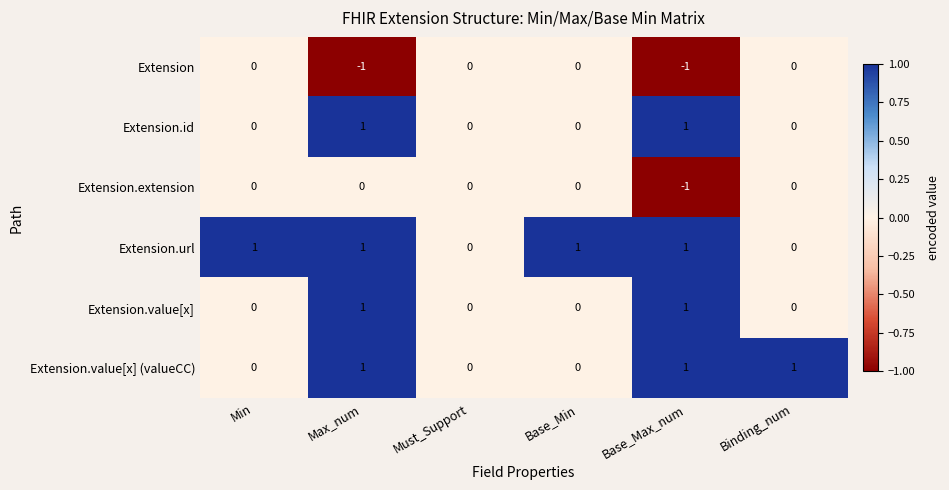

How many series are shown in this chart?

6